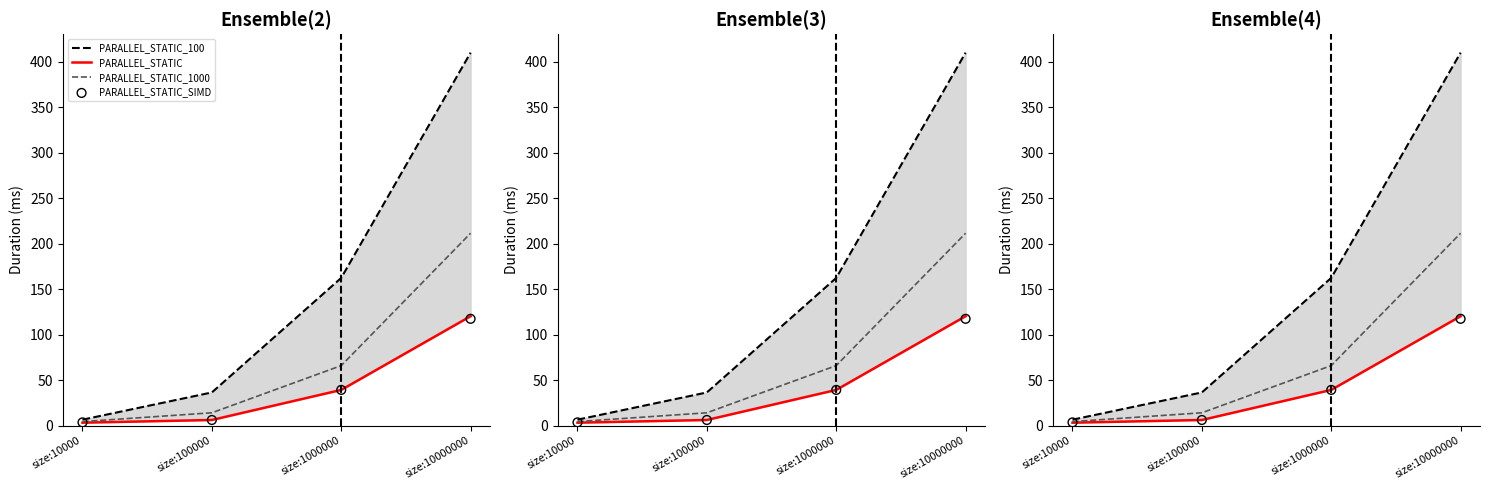

Which series has the largest total across all categories?

PARALLEL_STATIC_100